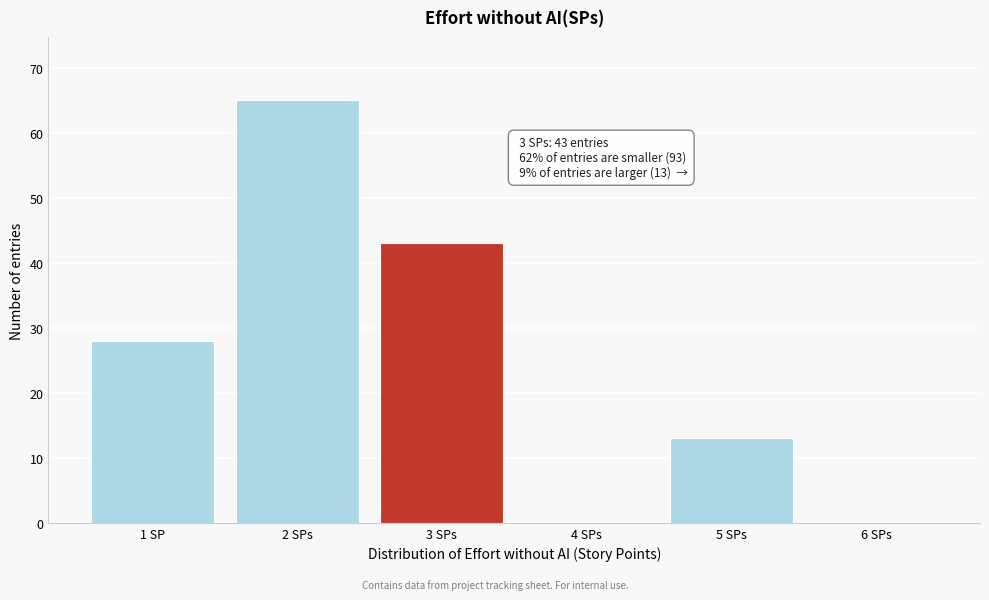

Reading left to right, what are all the values shown in this chart?

1 SP=28	2 SPs=65	3 SPs=43	4 SPs=0	5 SPs=13	6 SPs=0